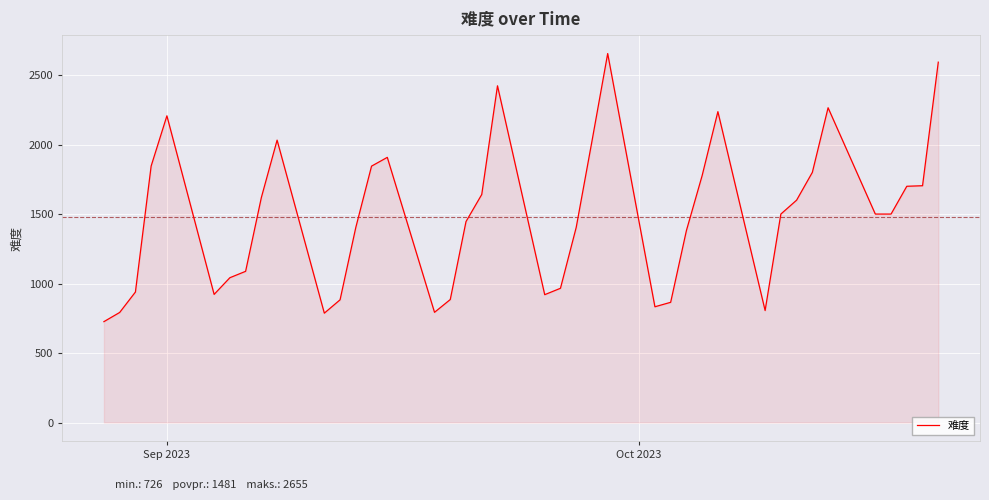

What is the maximum value shown in the chart?

2655